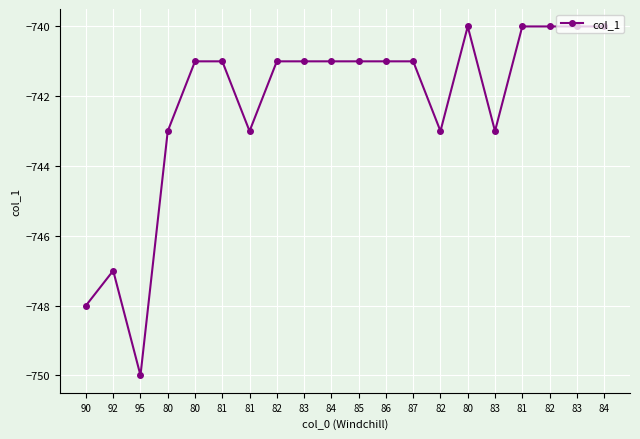

List the labels in order of value, largest first.

80, 81, 82, 83, 84, 80, 81, 82, 83, 84, 85, 86, 87, 80, 81, 82, 83, 92, 90, 95